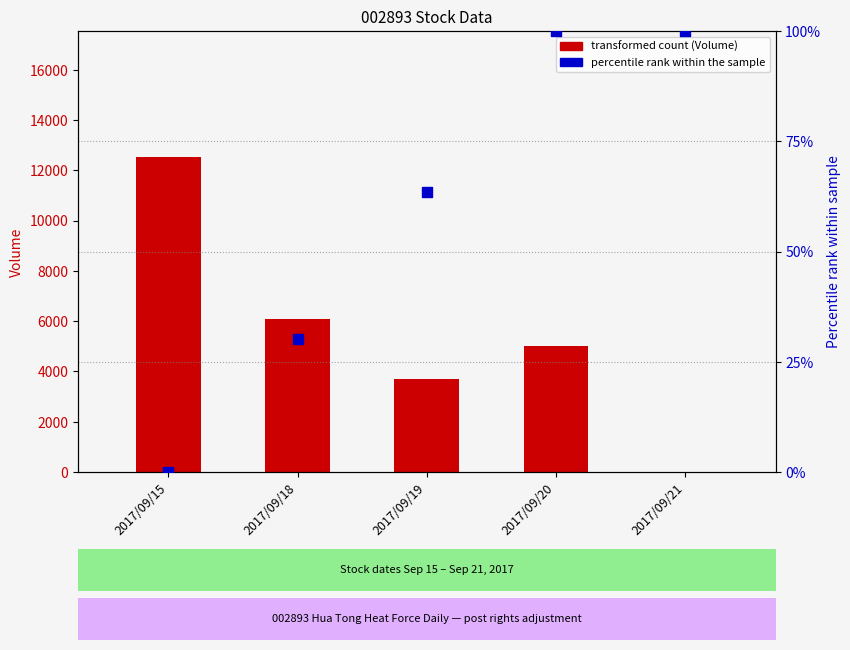

What is the total value across all series at 2017/09/18?

6134.1